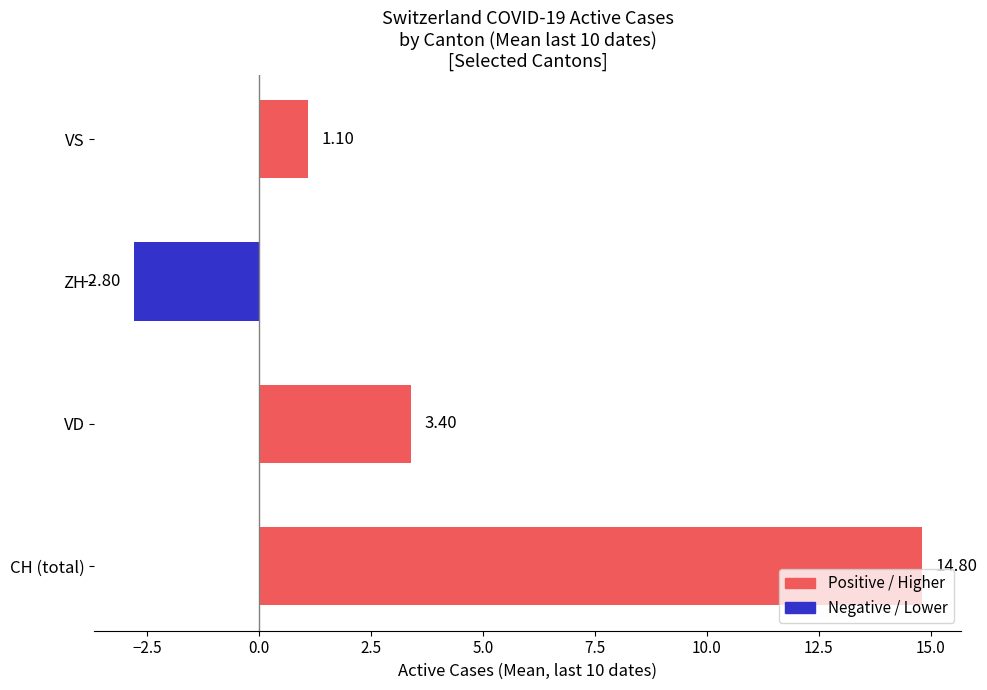

How many negative values are there?

1